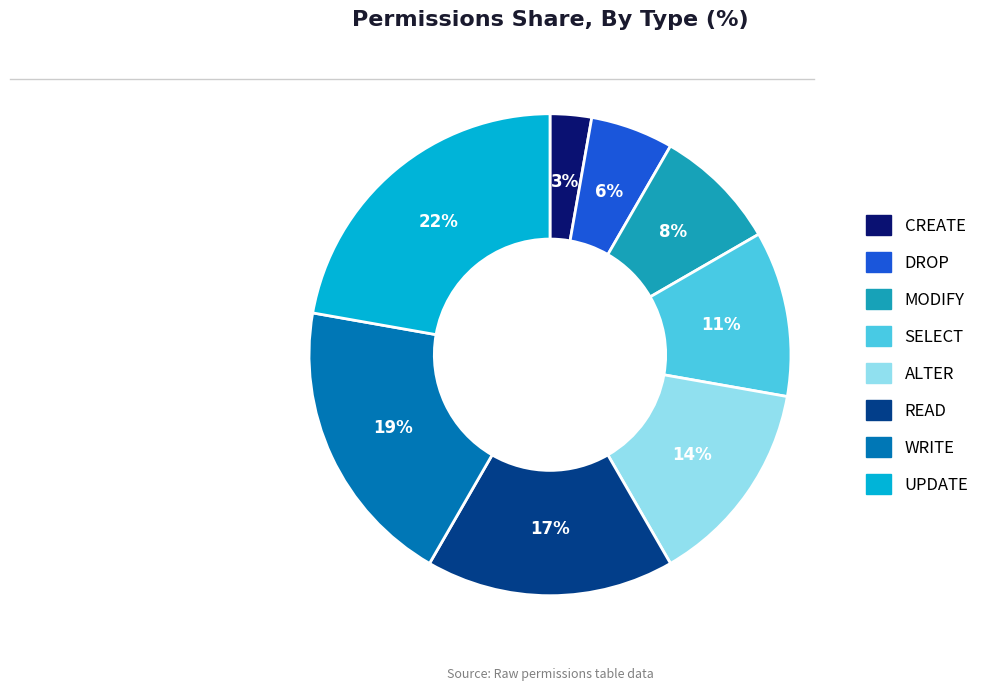

To the nearest percent, what is the combined percentage of CREATE and WRITE?

22%